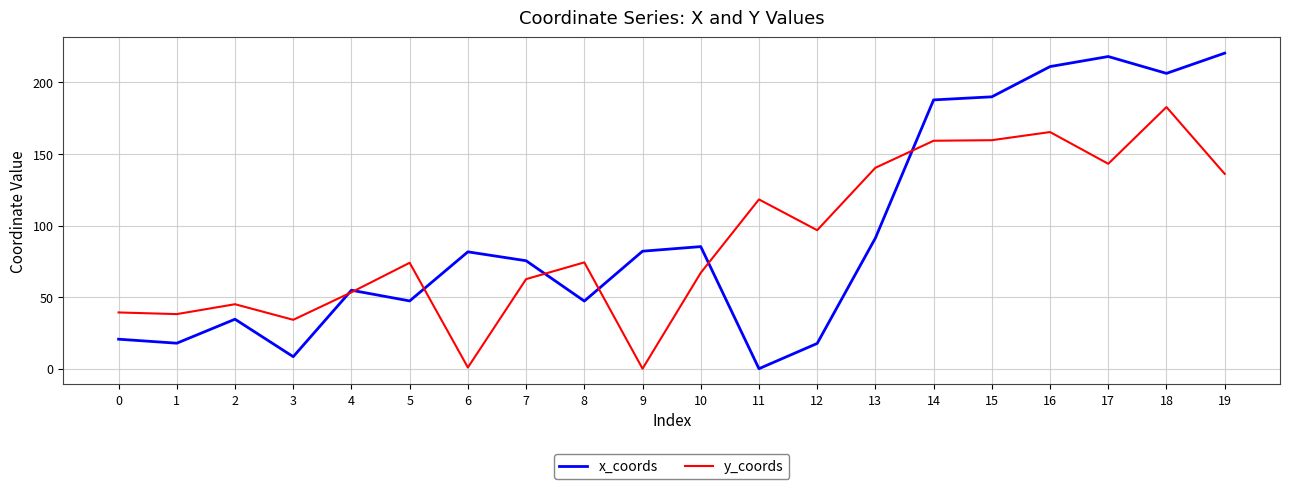

After their last crossing, which series has the higher values: x_coords or y_coords?

x_coords